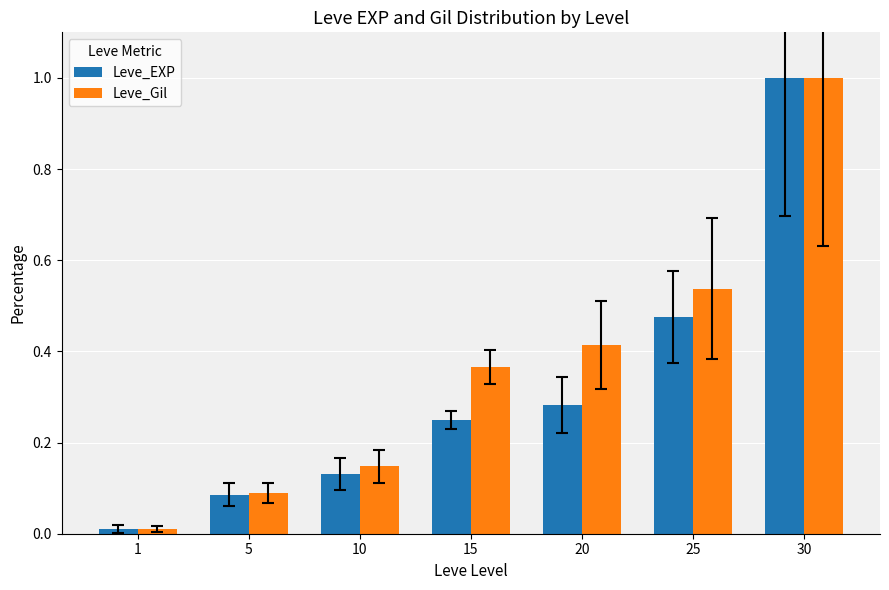

What is the difference between the maximum and minimum values in the Leve_Gil series?

1.0